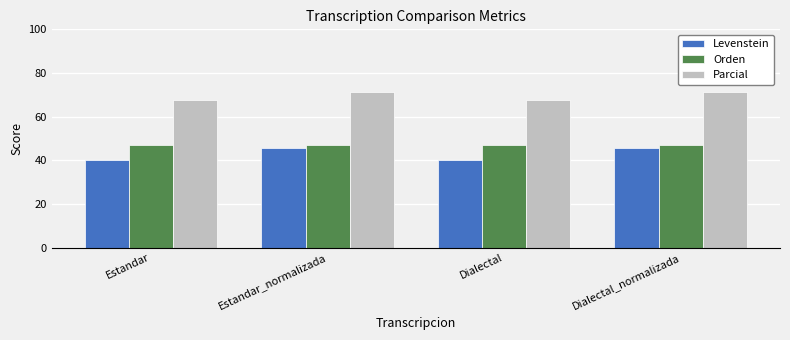

What is the minimum value shown in the chart?

40.0